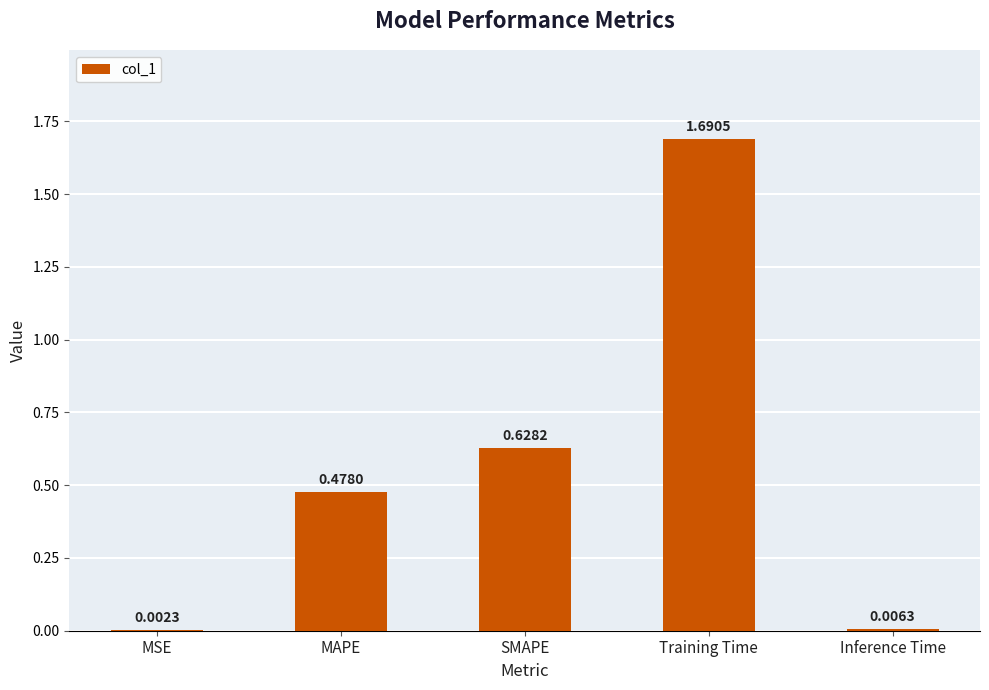

What is the sum of all values?

2.8